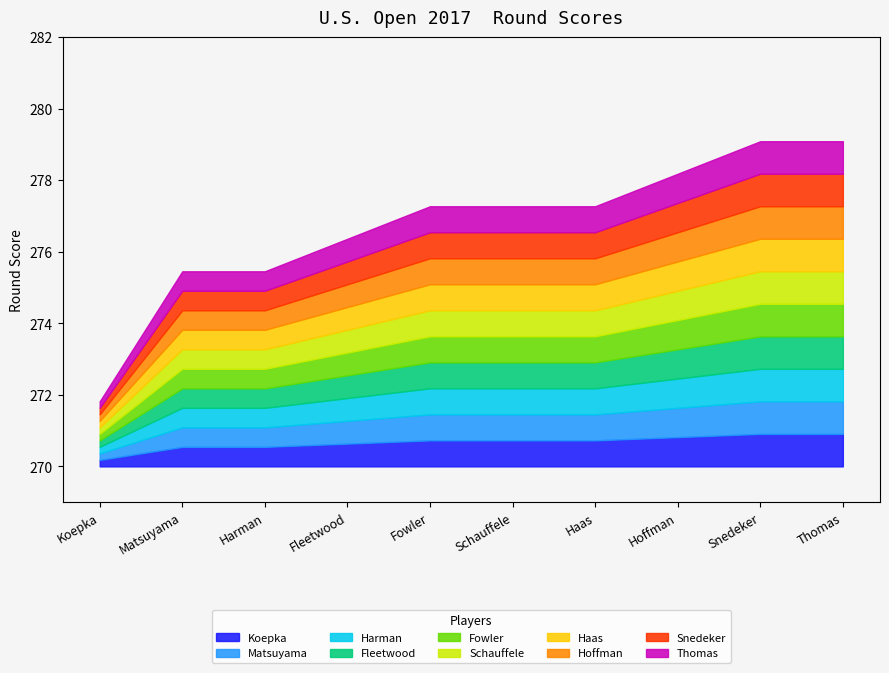

Does the chart have visible grid lines?

No